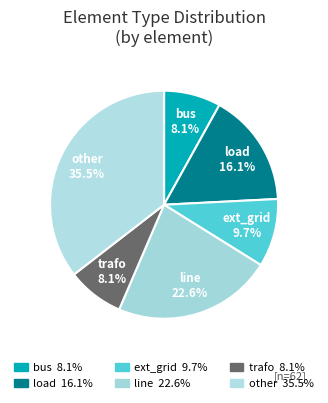

Count the number of slices in the pie.

6